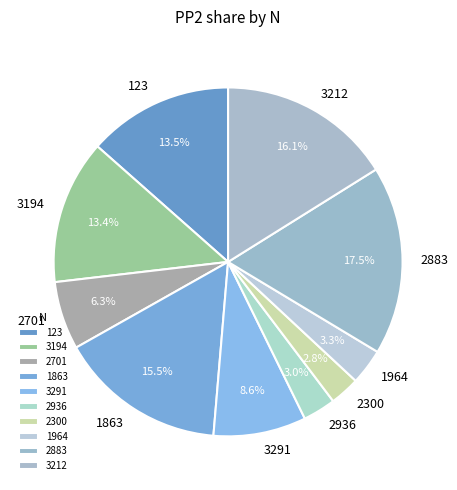

What percentage is the 2936 slice, to the nearest percent?

3%